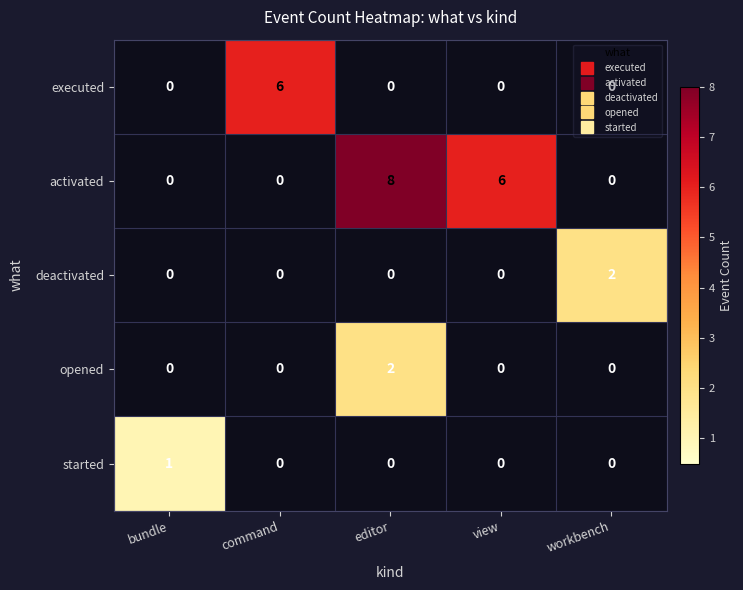

Is it true that started equals 0 at view?

True